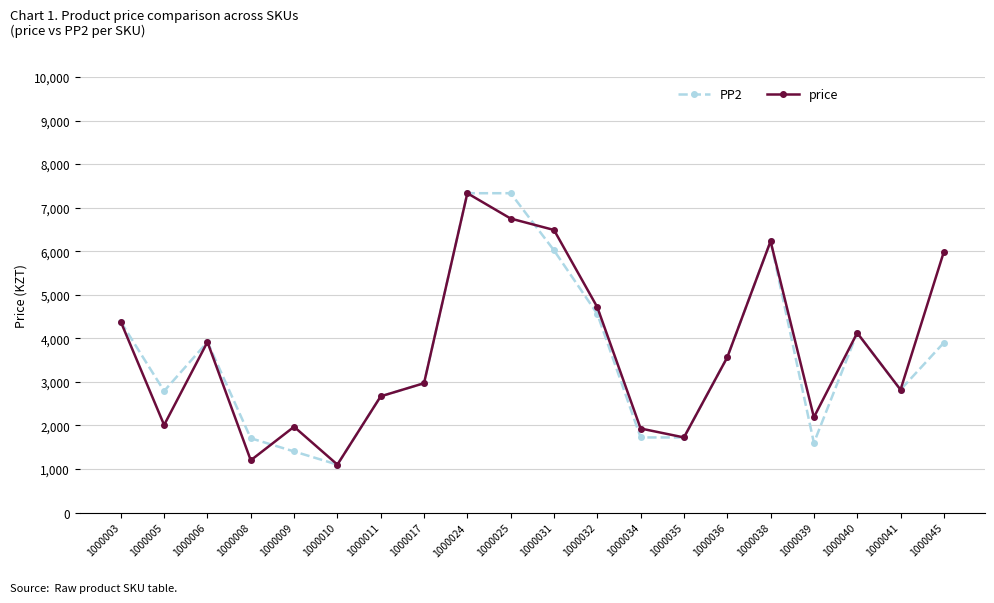

What is the total value across all series at 1000025?

14082